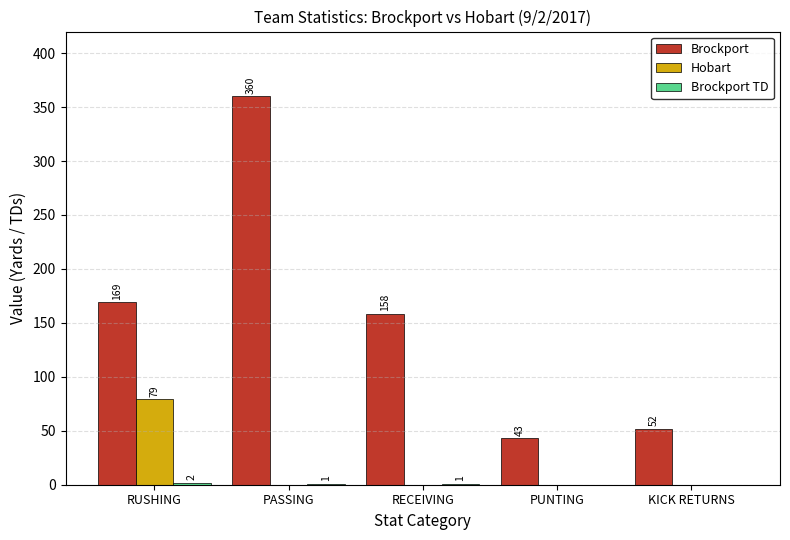

True or false: Brockport has a value of 532 at PASSING.

False